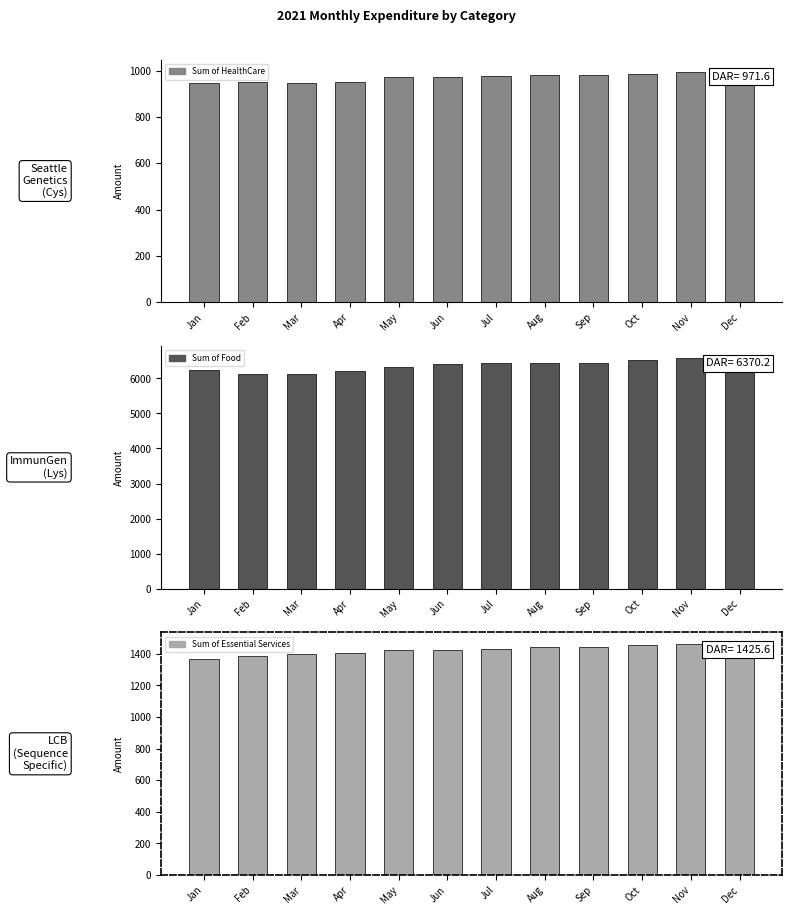

Reading left to right, extract all data points from this chart.

Sum of HealthCare: 946.6	949.6	945.0	951.7	970.7	973.0	979.0	982.2	982.9	987.3	993.9	997.5
Sum of Food: 6239.2	6130.6	6129.6	6203.2	6325.7	6410.7	6451.2	6430.7	6433.5	6538.1	6594.0	6555.4
Sum of Essential Services: 1364.4	1387.5	1399.2	1405.6	1425.0	1423.3	1432.2	1444.3	1445.5	1457.4	1460.8	1461.7